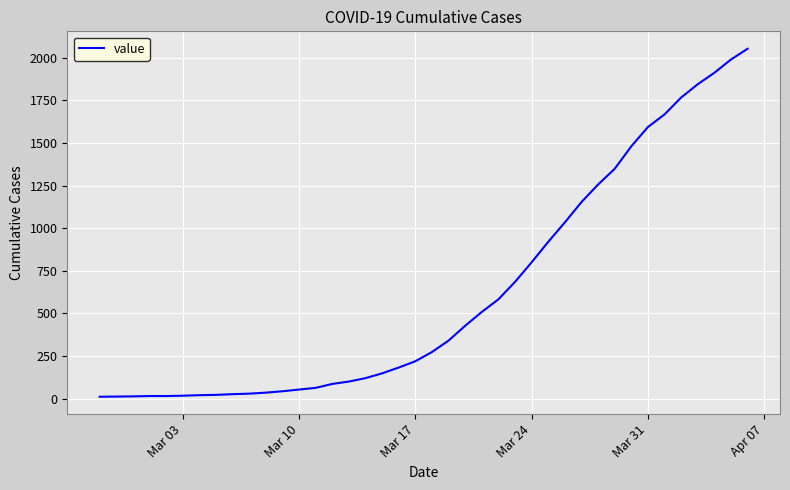

How many values are below 274?

20